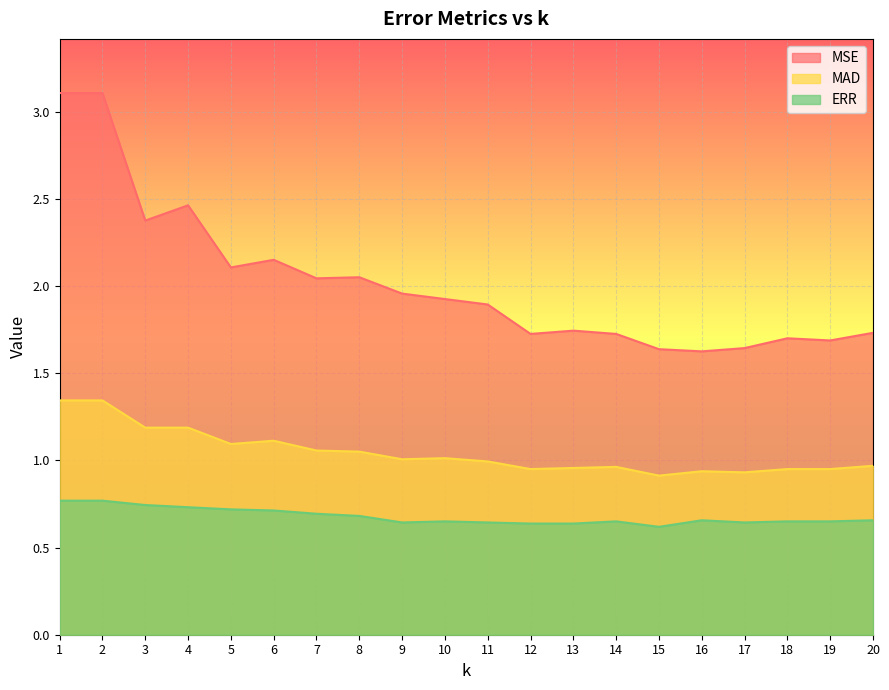

True or false: MAD and MSE intersect in this chart.

False